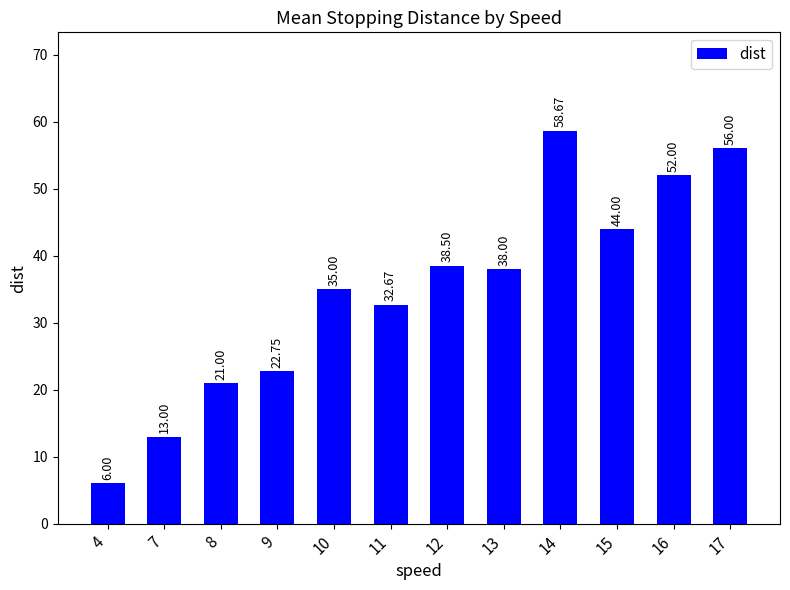

Rank the categories by value from highest to lowest.

14, 17, 16, 15, 12, 13, 10, 11, 9, 8, 7, 4